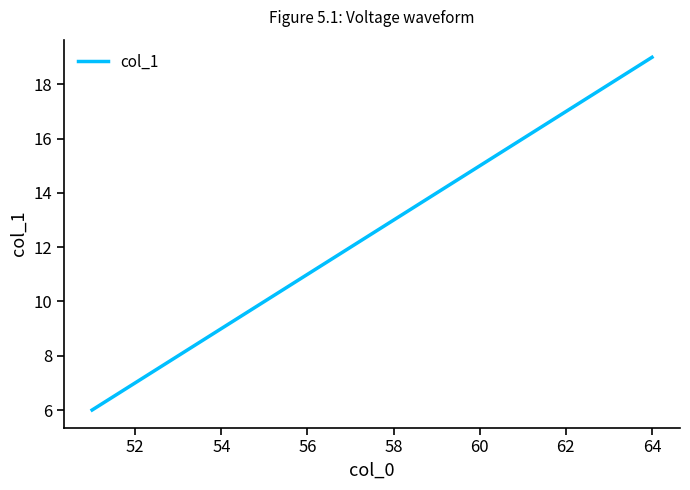

What is the smallest value displayed?

6